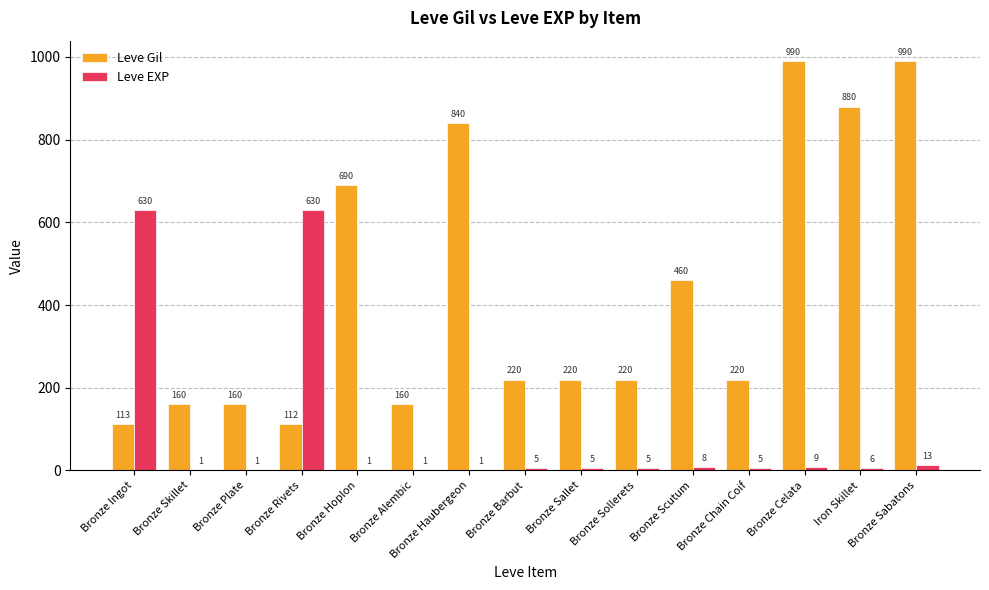

What is the sum of all Leve EXP values?

1321